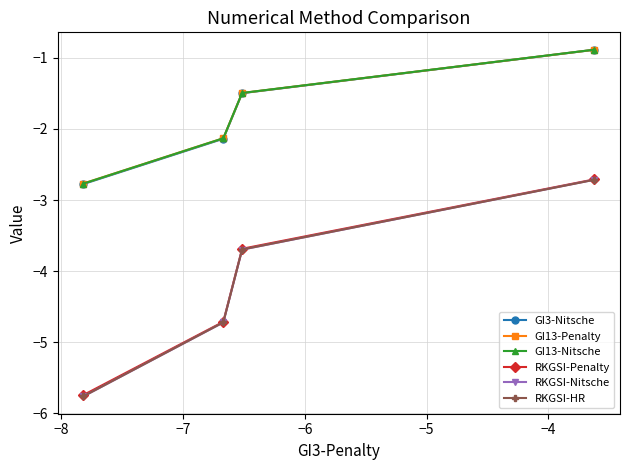

List the series in order of their peak value, highest first.

GI13-Nitsche, GI13-Penalty, GI3-Nitsche, RKGSI-Penalty, RKGSI-Nitsche, RKGSI-HR